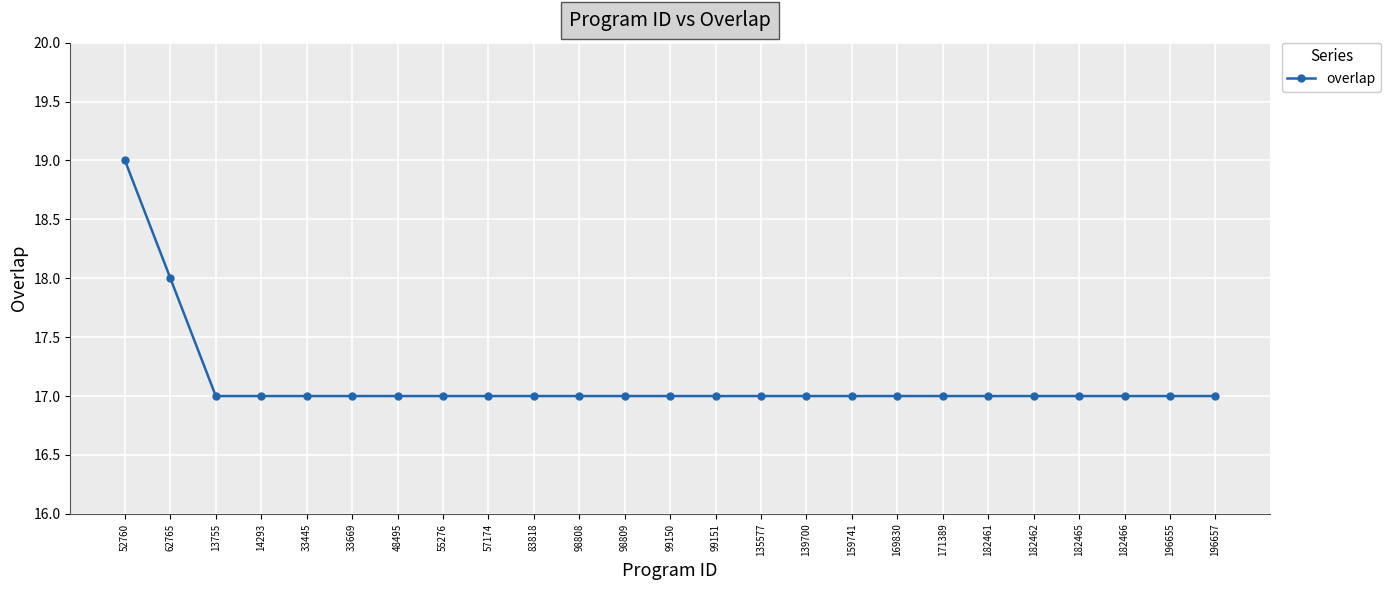

What position from the right is 182466?

3